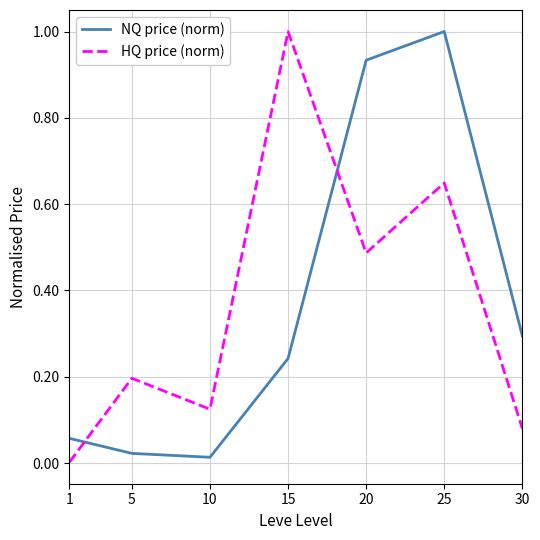

Is it true that NQ price (norm) equals 0.0 at 10?

True